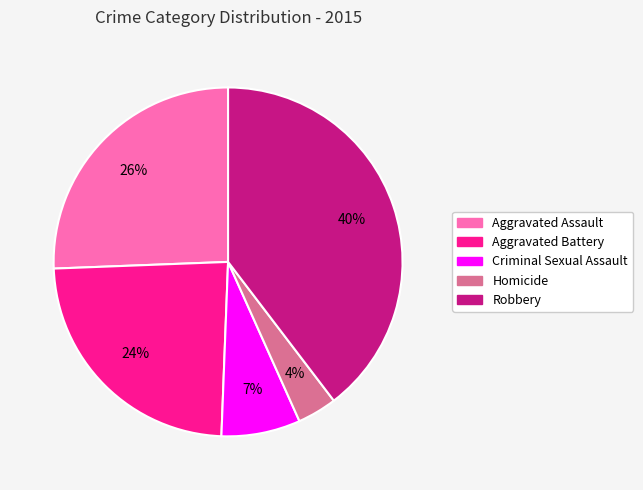

Which has a higher value, Homicide or Aggravated Assault?

Aggravated Assault